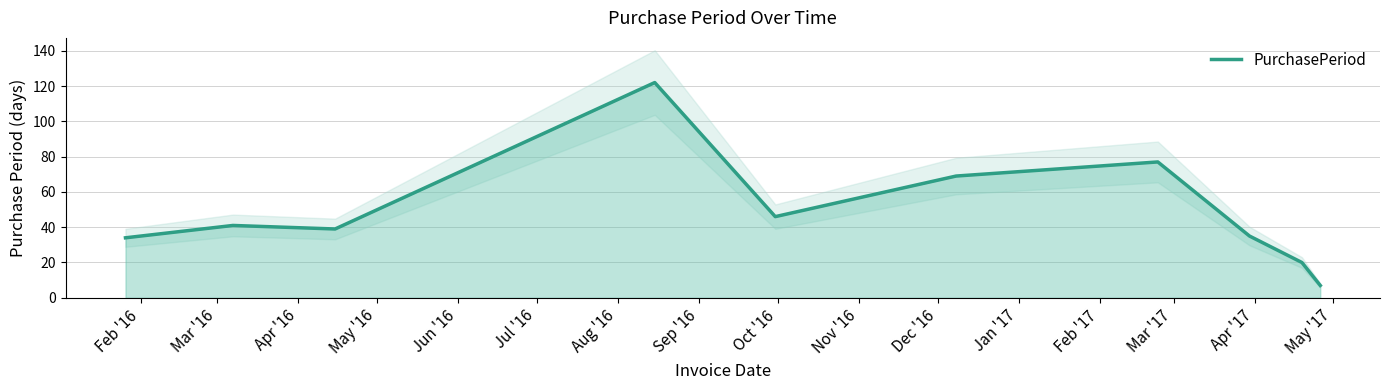

Is it true that the value at Aug '16 is 112?

False